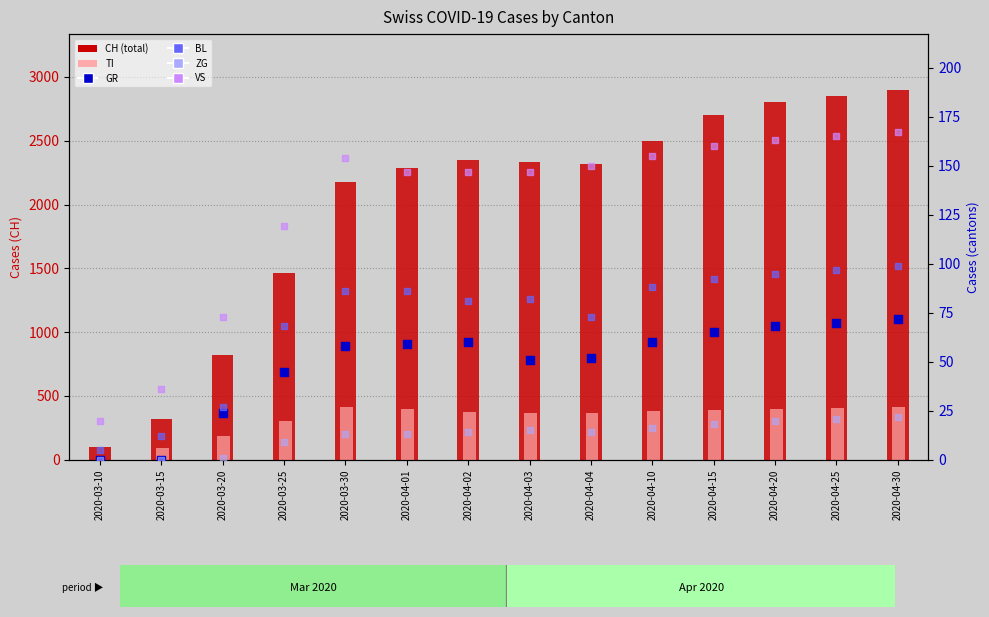

At how many categories does at least one series exceed 2796?

3